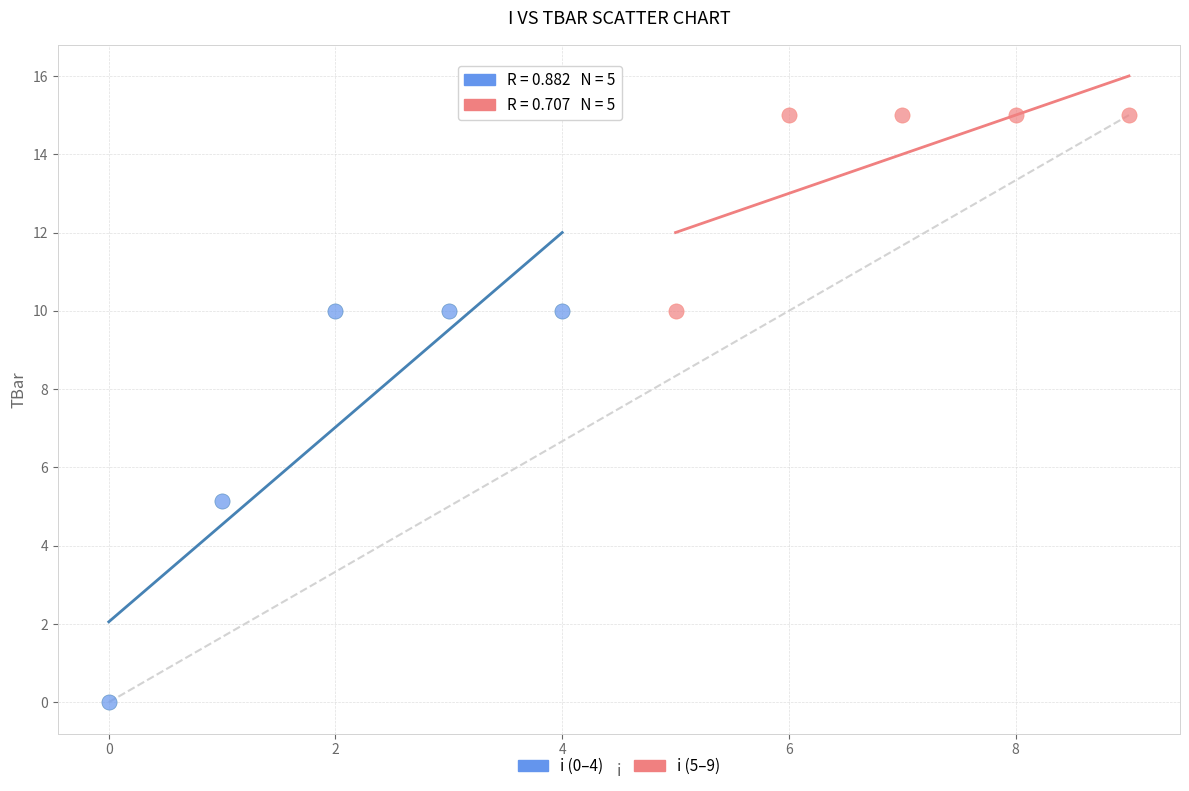

Which series has the widest spread of Y values?

i (0–4)